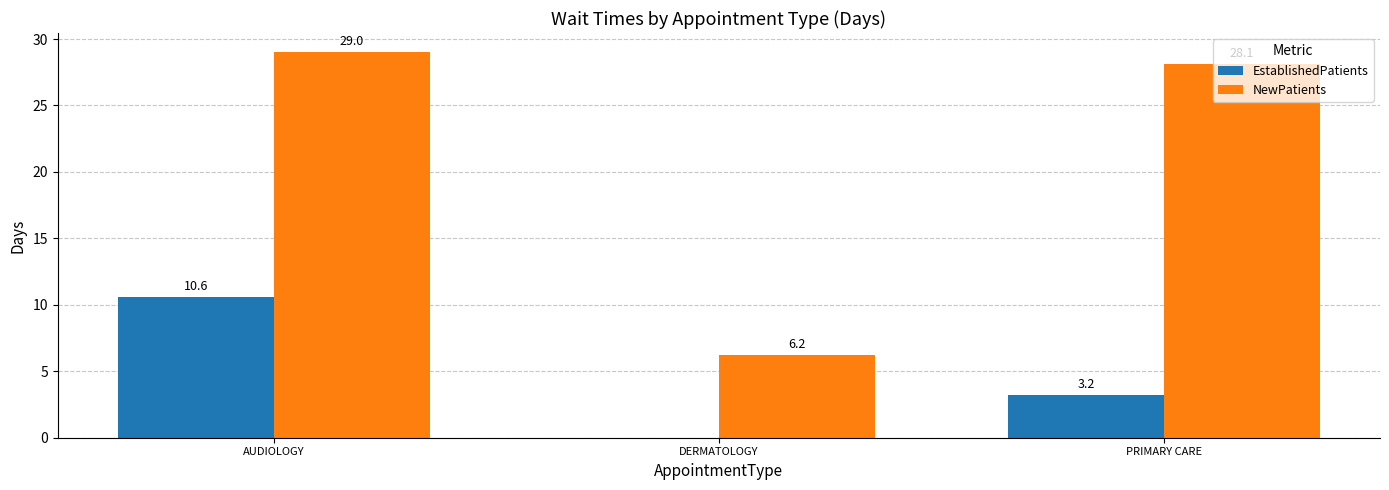

What is the sum of the NewPatients values at DERMATOLOGY and AUDIOLOGY?

35.2